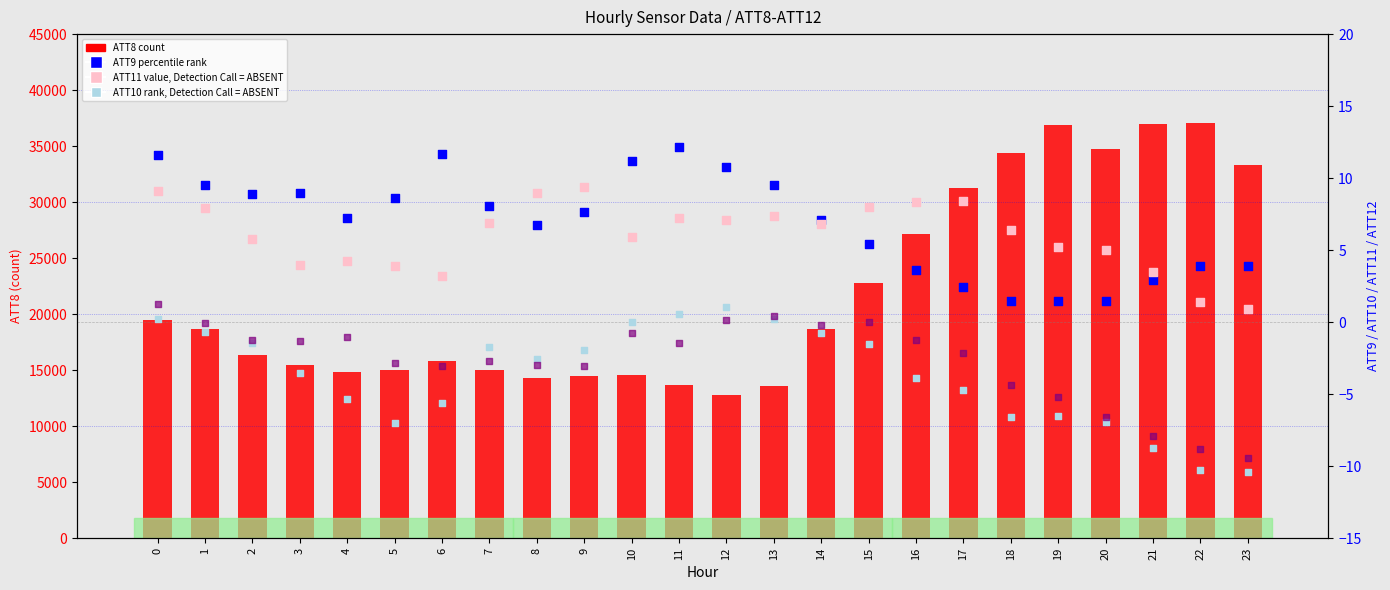

Which series has the largest total across all categories?

ATT8 (count)